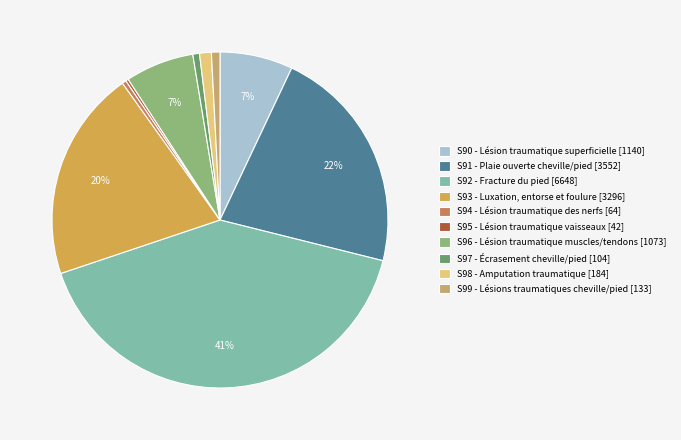

Which has a higher value, S98 - Amputation traumatique [184] or S96 - Lésion traumatique muscles/tendons [1073]?

S96 - Lésion traumatique muscles/tendons [1073]